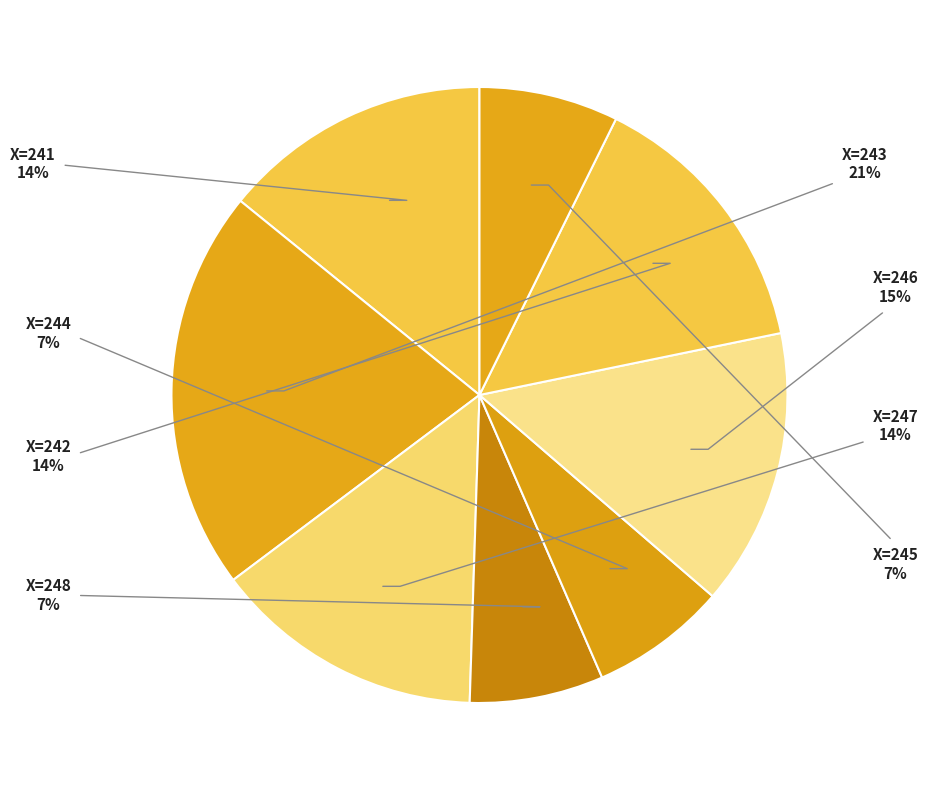

Count the number of slices in the pie.

8